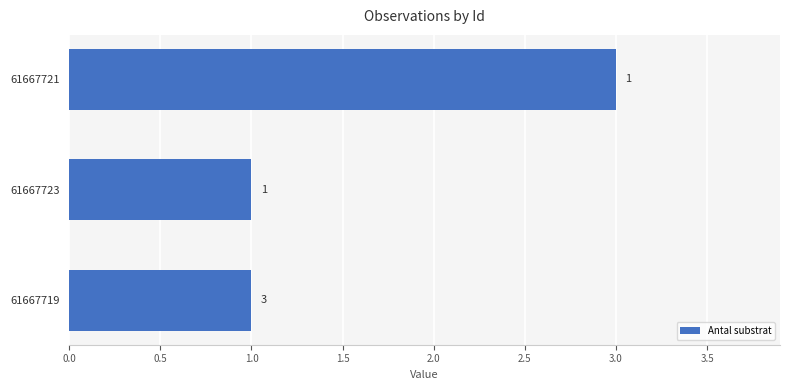

The value at 61667723 is 1. True or false?

True